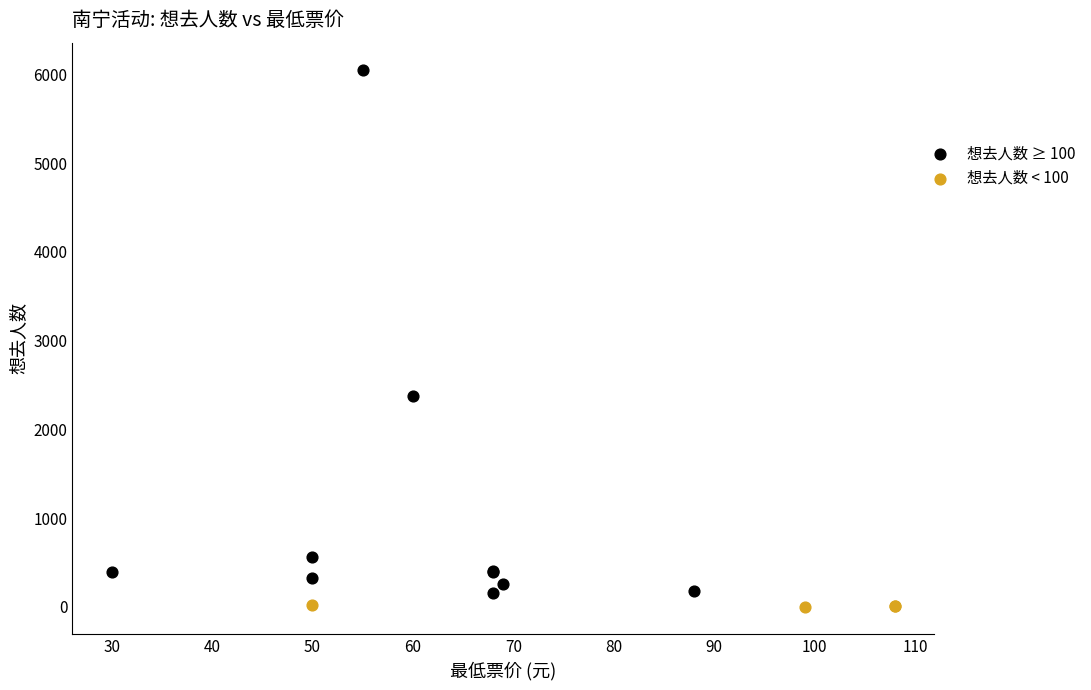

Which series reaches the maximum Y coordinate?

想去人数 ≥ 100